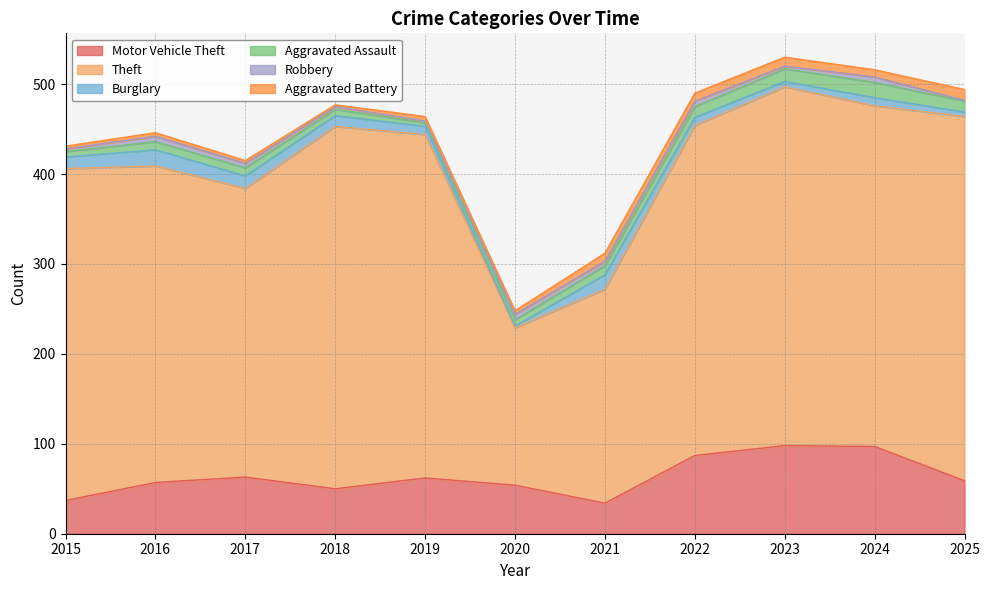

True or false: Robbery and Aggravated Battery intersect in this chart.

True